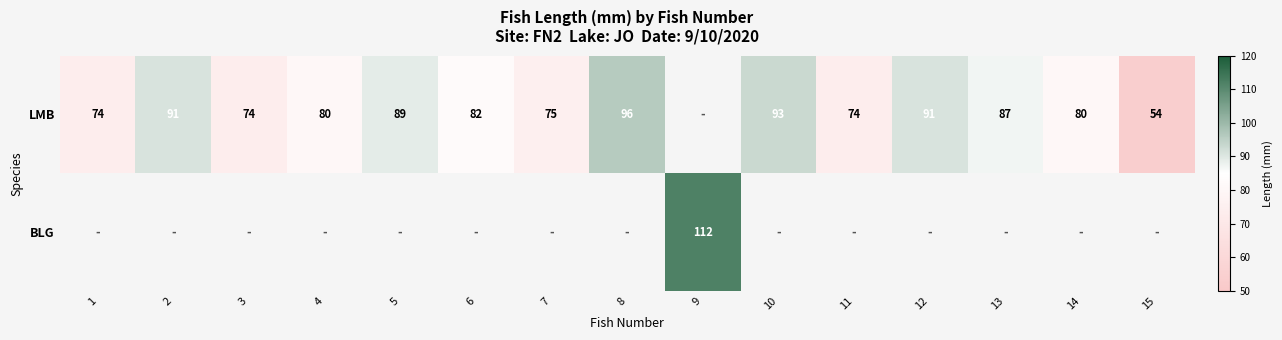

What is the sum of the LMB values at 10 and 8?

189